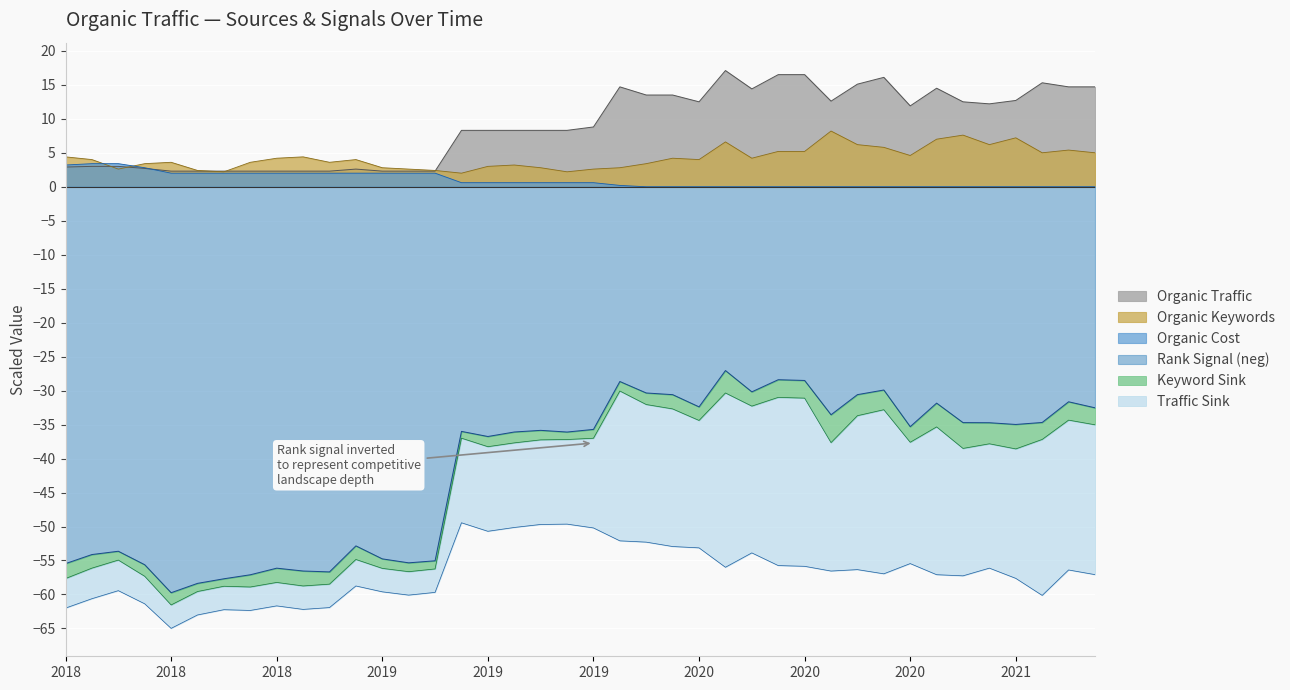

Where is the first local maximum for Rank_neg?

20180515